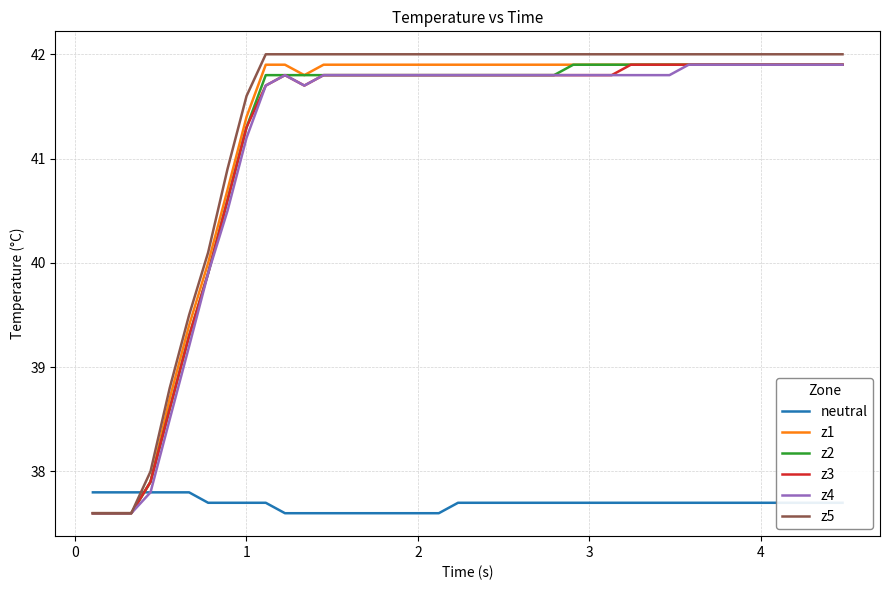

Which series has the widest spread of values?

z5